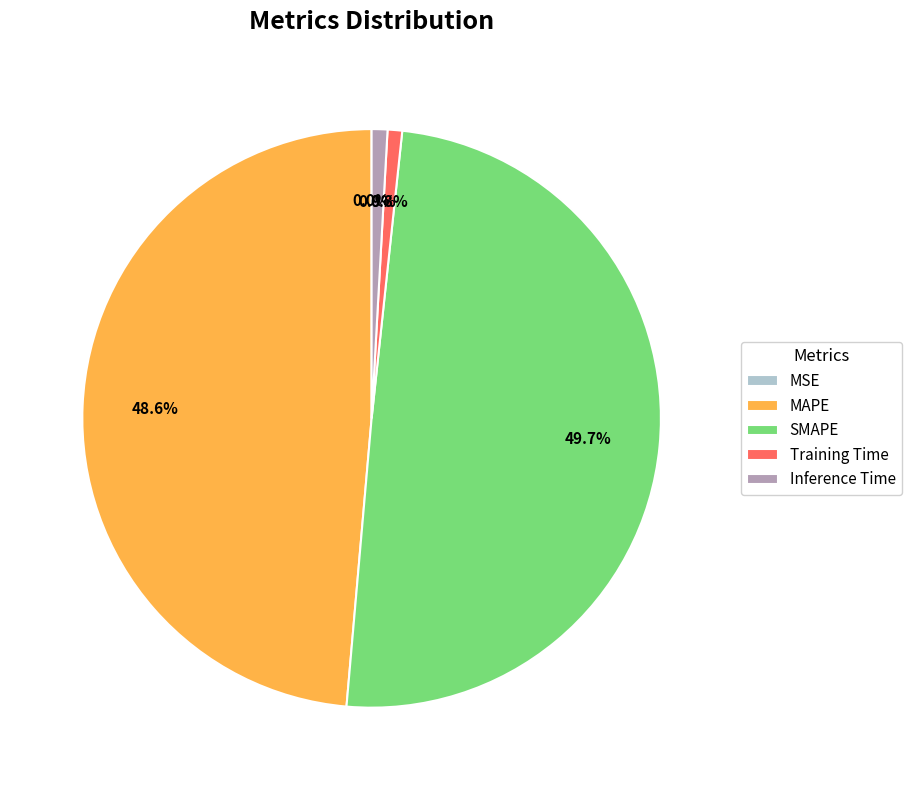

What portion of the pie excludes Training Time?

99.2%